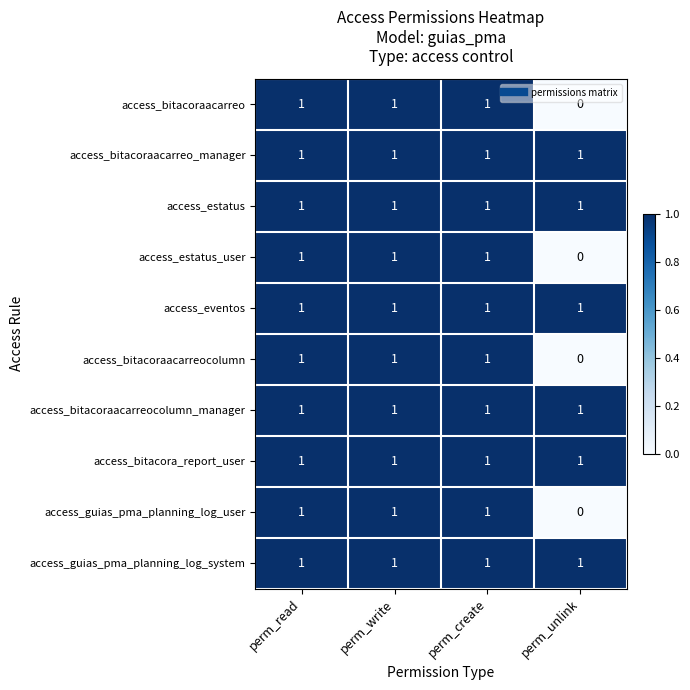

The value of access_guias_pma_planning_log_system at perm_read is 1. True or false?

True